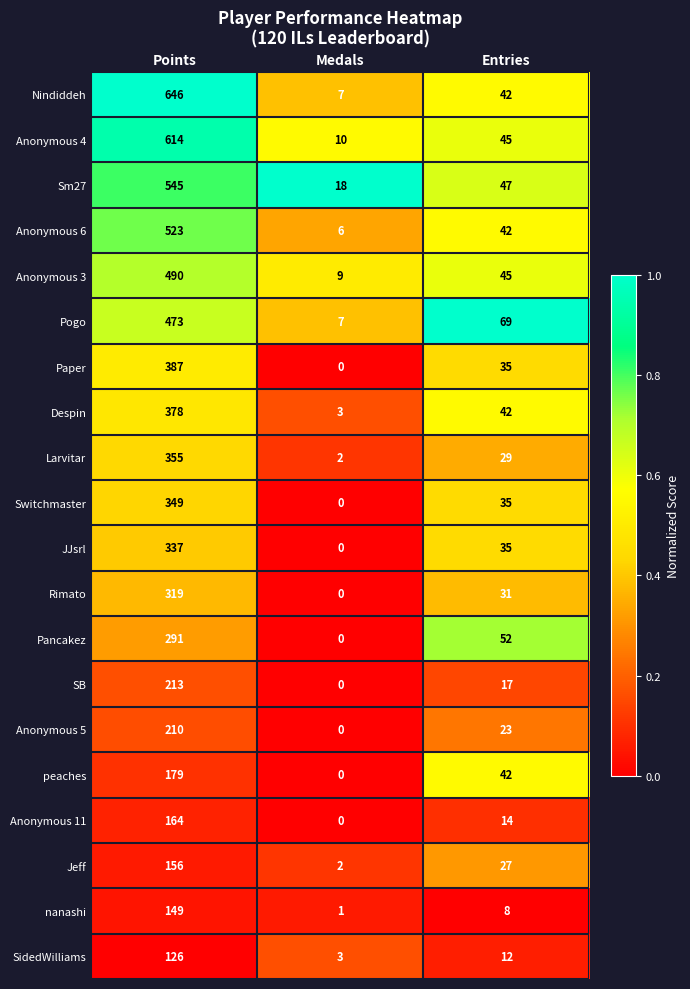

What is the average value of the SidedWilliams series?

47